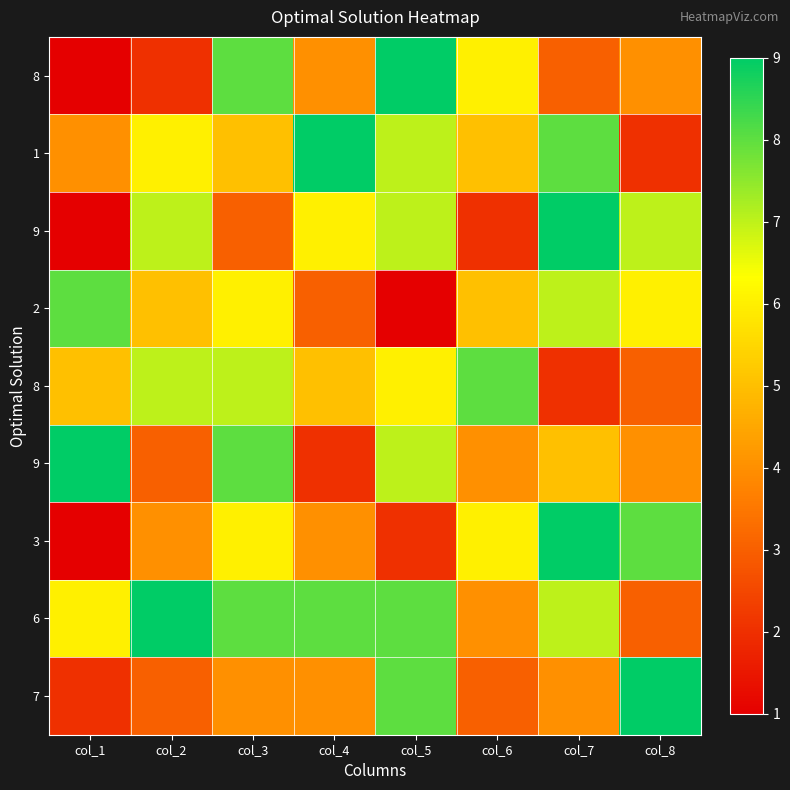

What is the smallest value displayed?

1